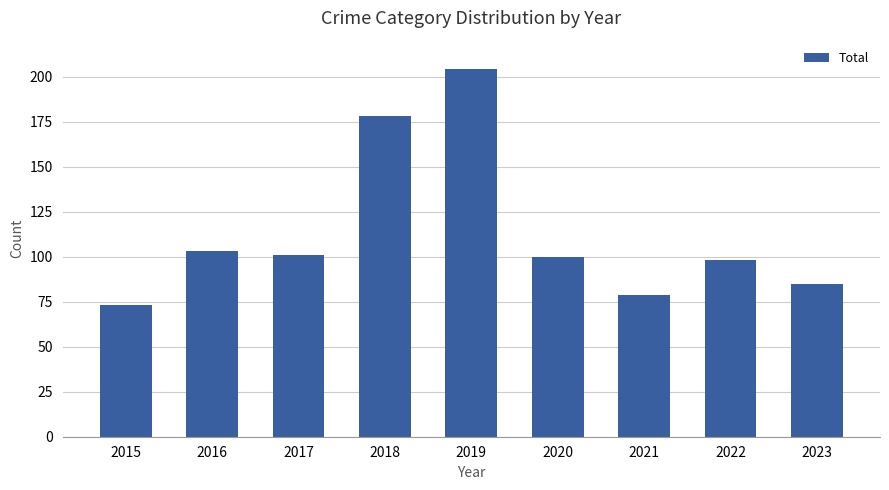

Reading left to right, list all the values displayed in this chart.

2015=73	2016=103	2017=101	2018=178	2019=204	2020=100	2021=79	2022=98	2023=85